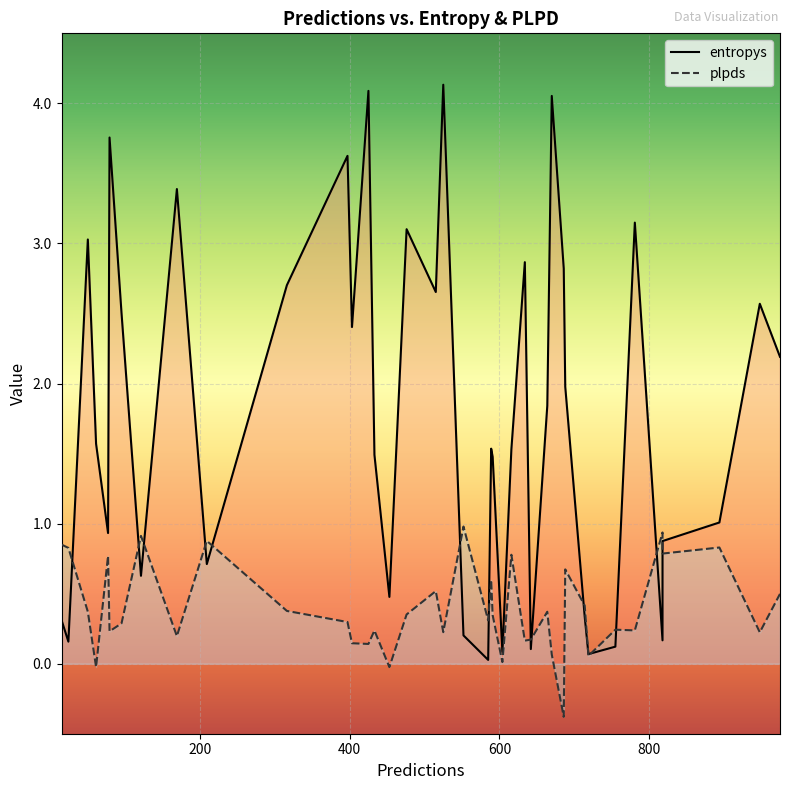

What is the average value of the entropys series?

1.8